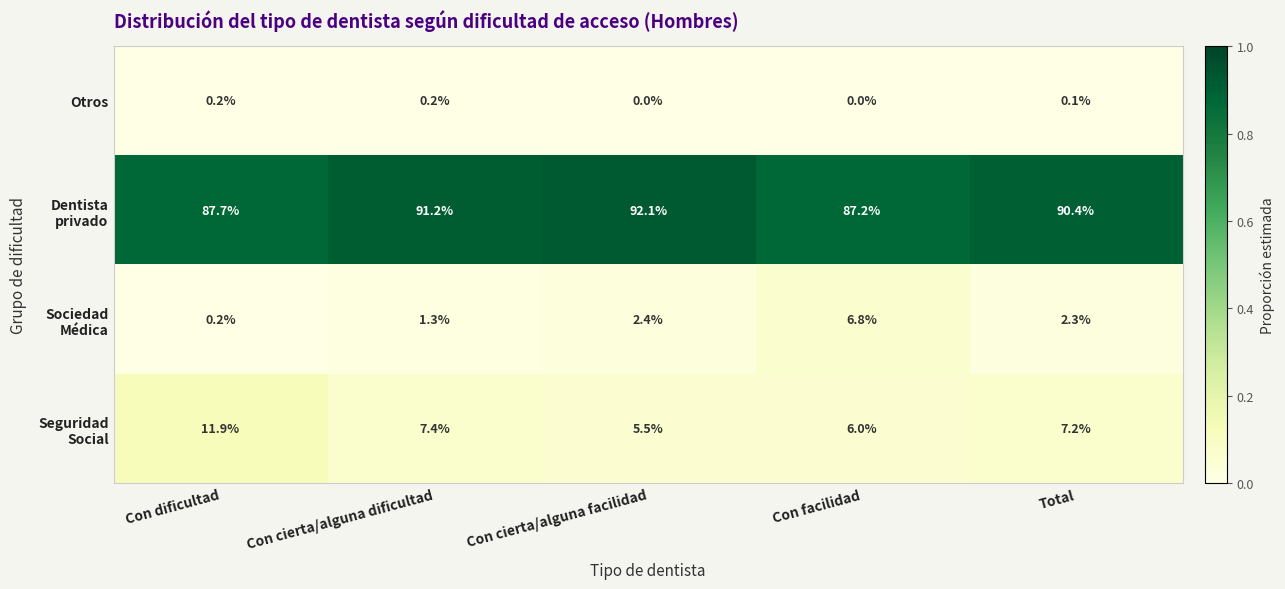

What is the total value across all series at Con cierta/alguna dificultad?

100.1